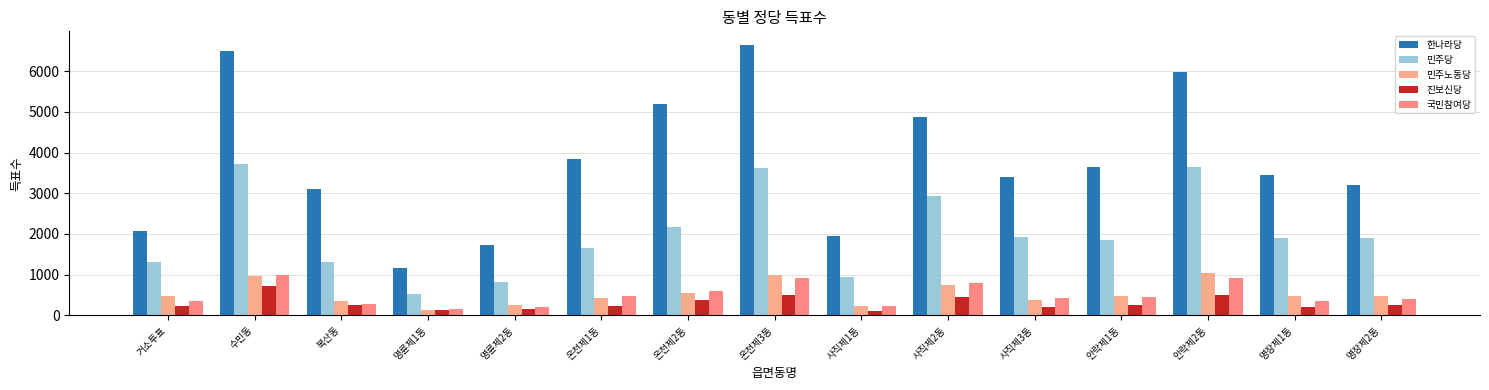

What is the maximum value for 민주노동당?

1051